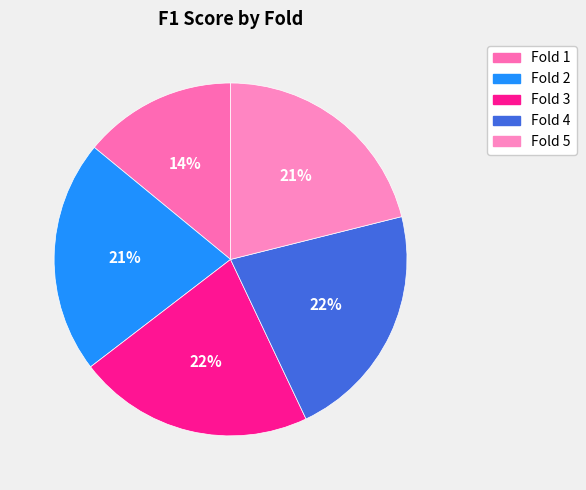

Rank the categories by value from highest to lowest.

Fold 4, Fold 3, Fold 2, Fold 5, Fold 1